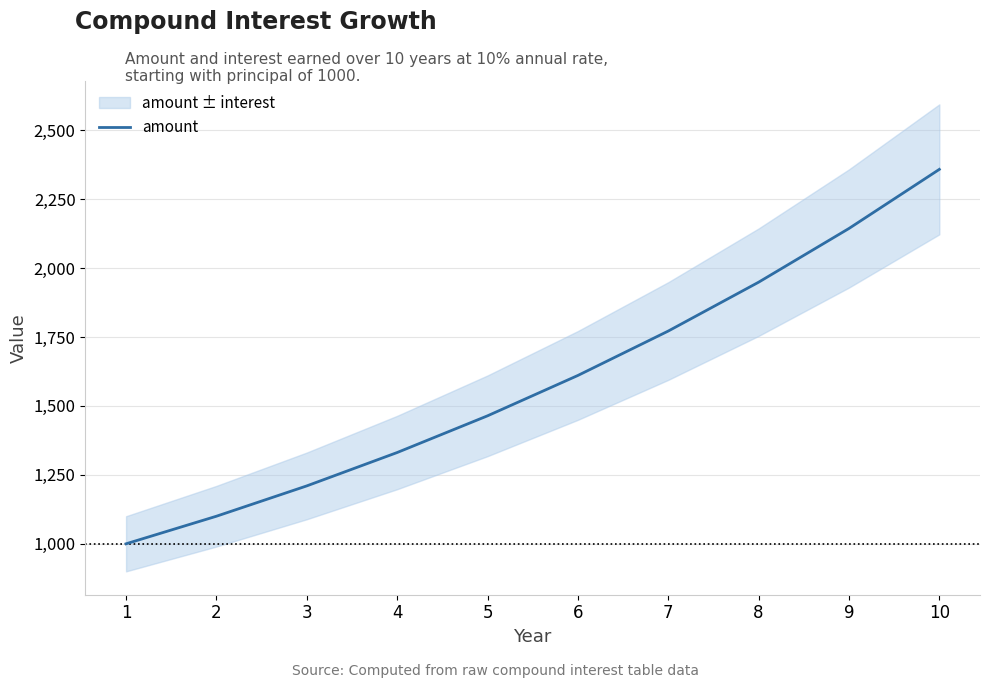

How many data points are above 1610?

5